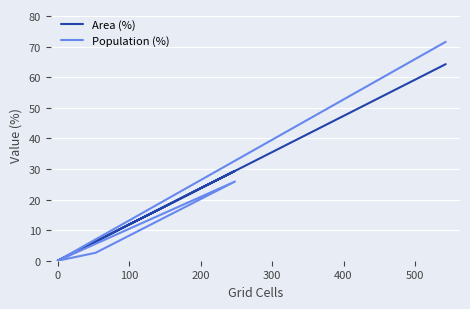

In Population (%), how many points are higher than both neighbors (excluding endpoints)?

1